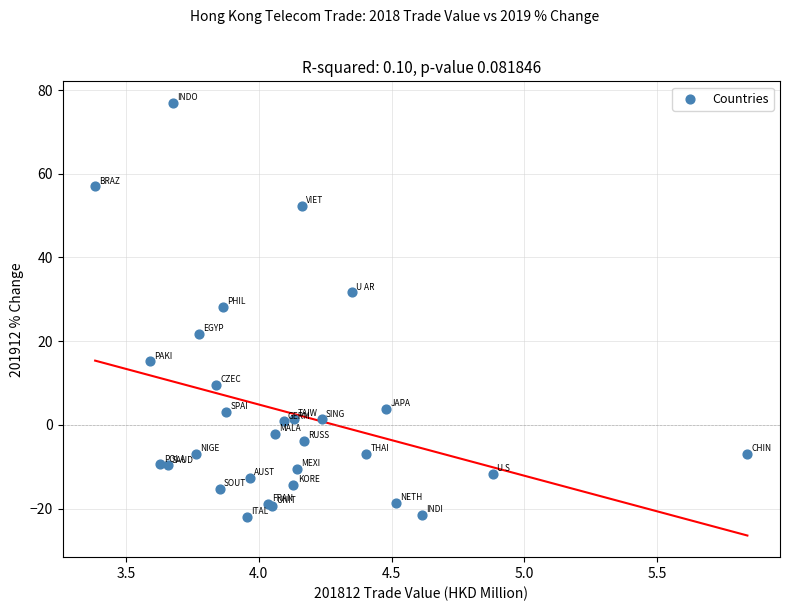

What Y value in the scatter plot is closest to 27?

28.3